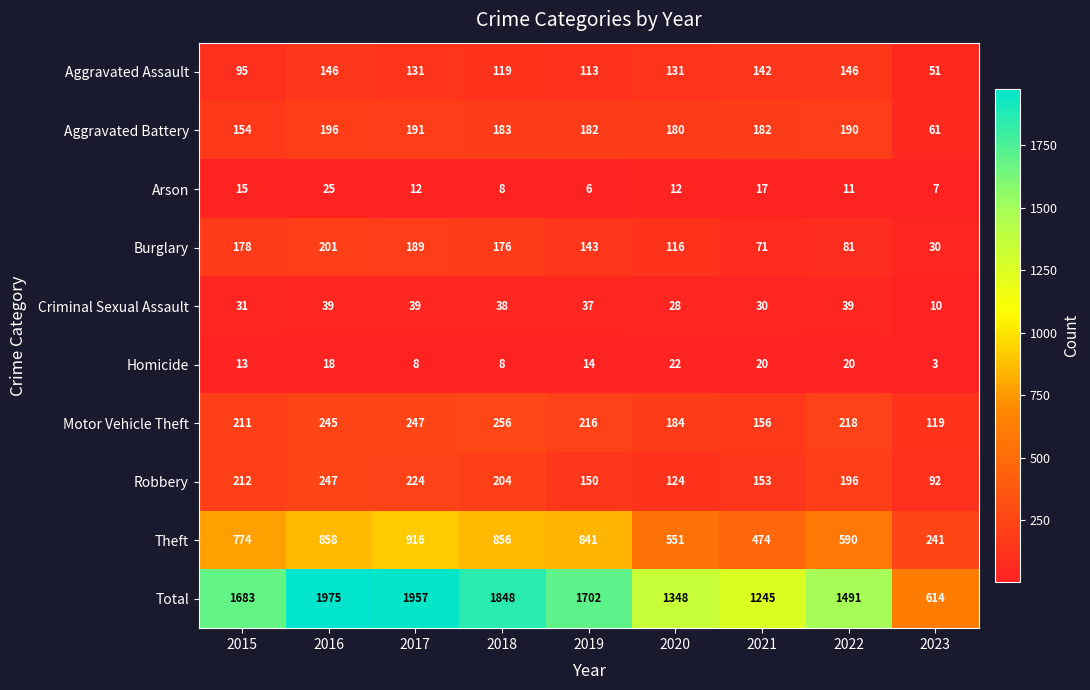

What is the difference between the Theft values at 2015 and 2016?

84